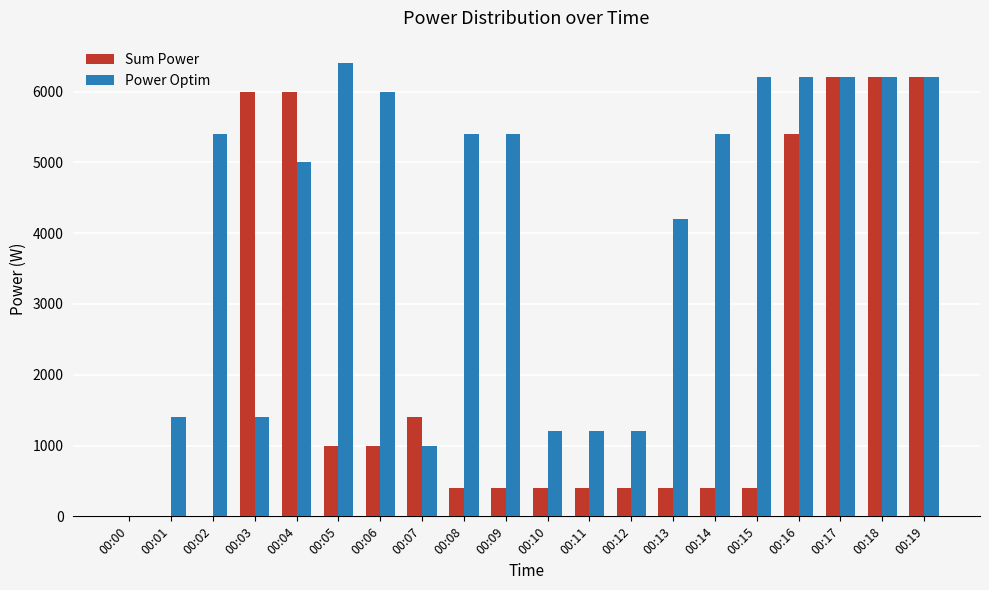

Reading right to left, what are all the values shown in this chart?

Sum Power: 6200	6200	6200	5400	400	400	400	400	400	400	400	400	1400	1000	1000	6000	6000	0	0	0
Power Optim: 6200	6200	6200	6200	6200	5400	4200	1200	1200	1200	5400	5400	1000	6000	6400	5000	1400	5400	1400	0